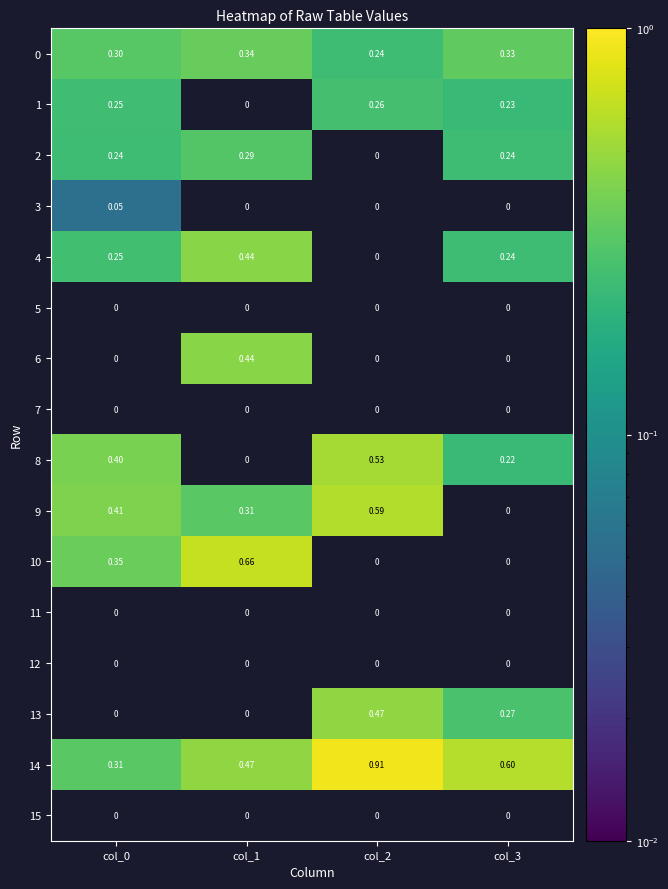

Which has a higher value, col_1 or col_3?

col_1